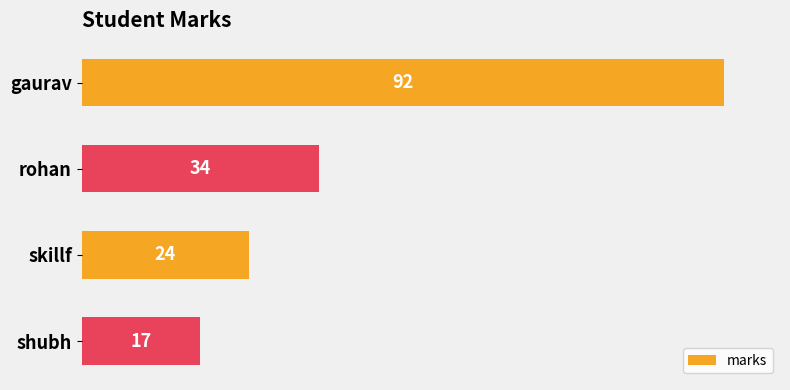

Count the number of data series in this chart.

1